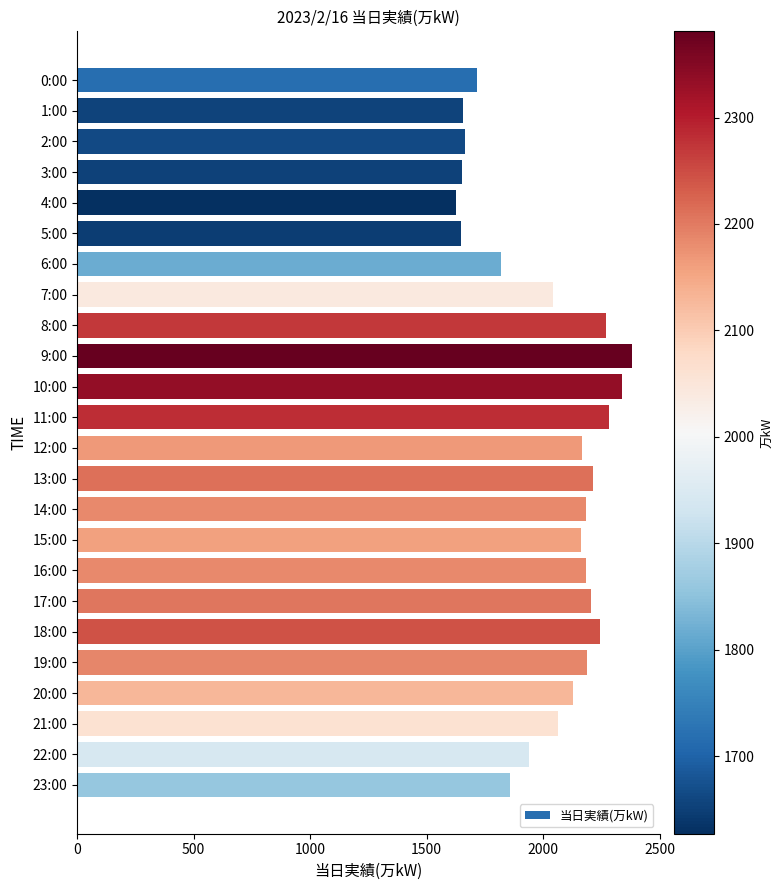

What is the change in value from 6:00 to 21:00?

+245